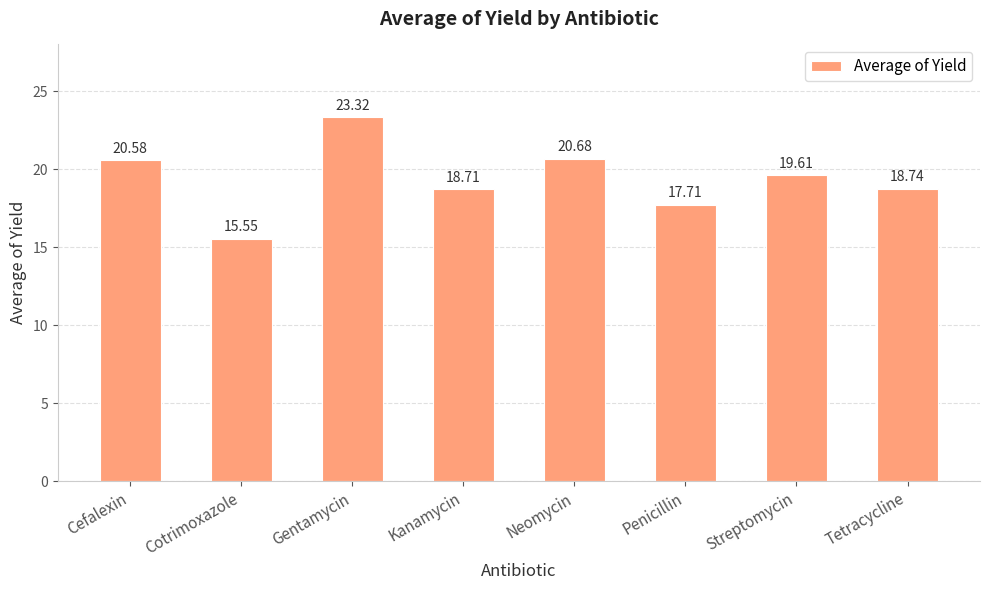

At which category does the chart reach its peak across all series?

Gentamycin